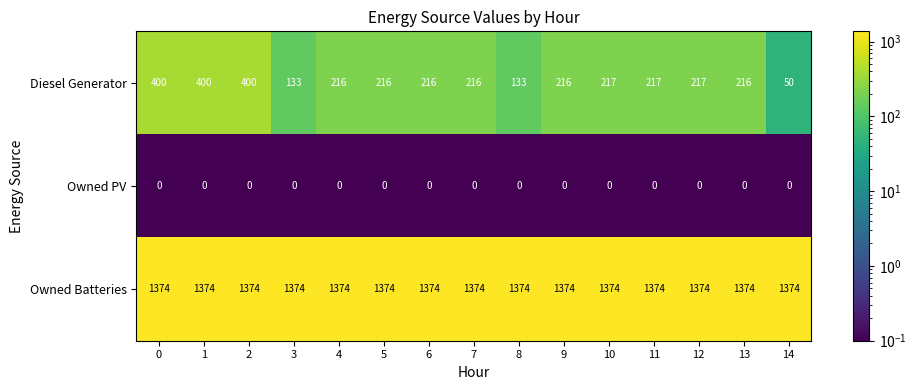

What is the total value across all series at 14?

1424